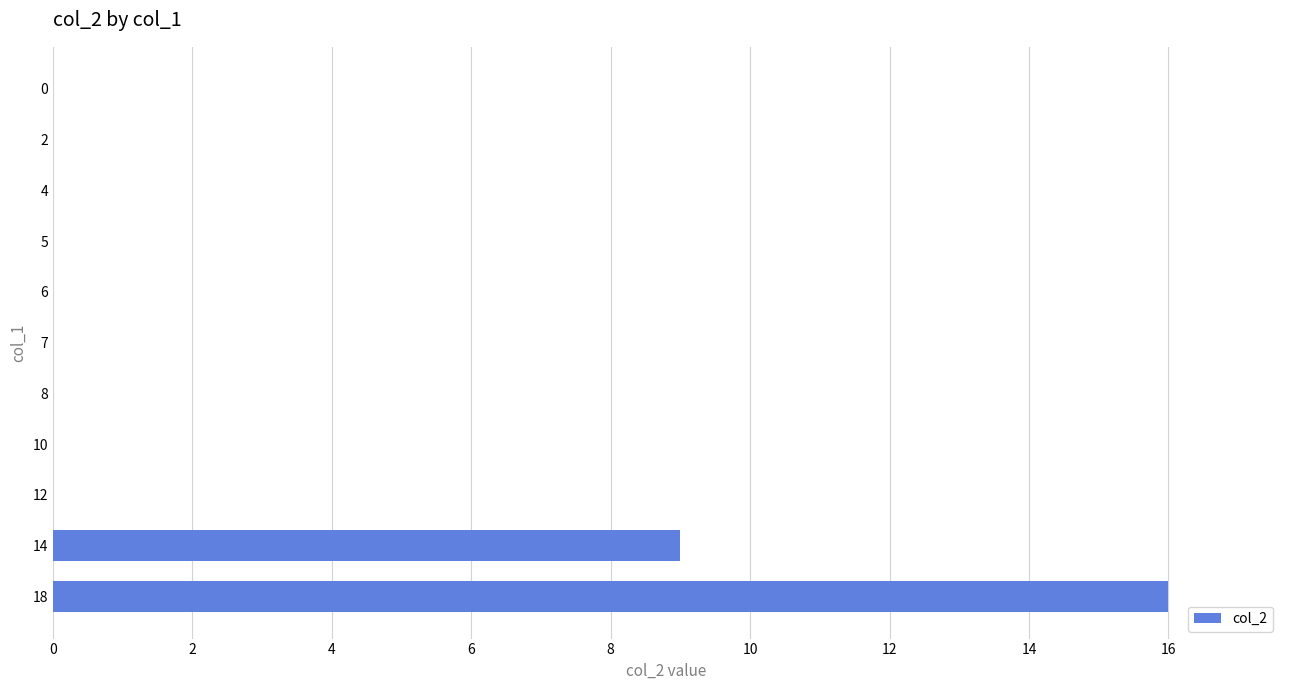

How many series are shown in this chart?

1